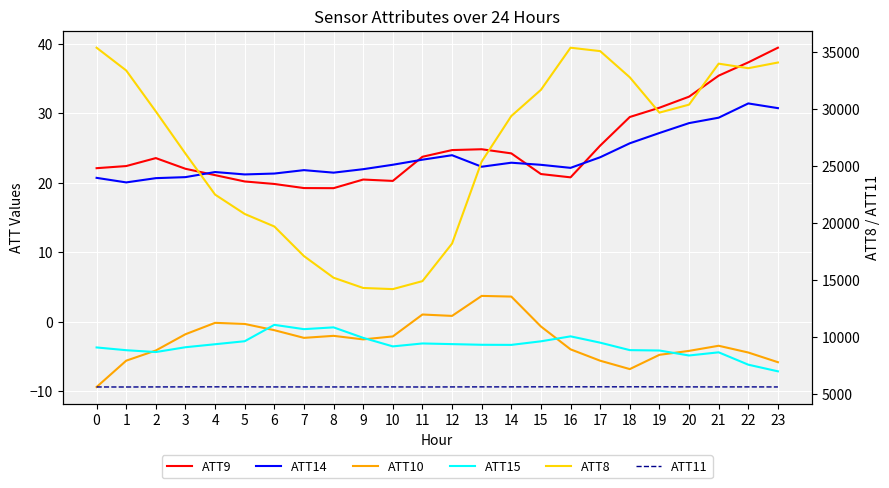

What is the minimum value shown in the chart?

-9.4